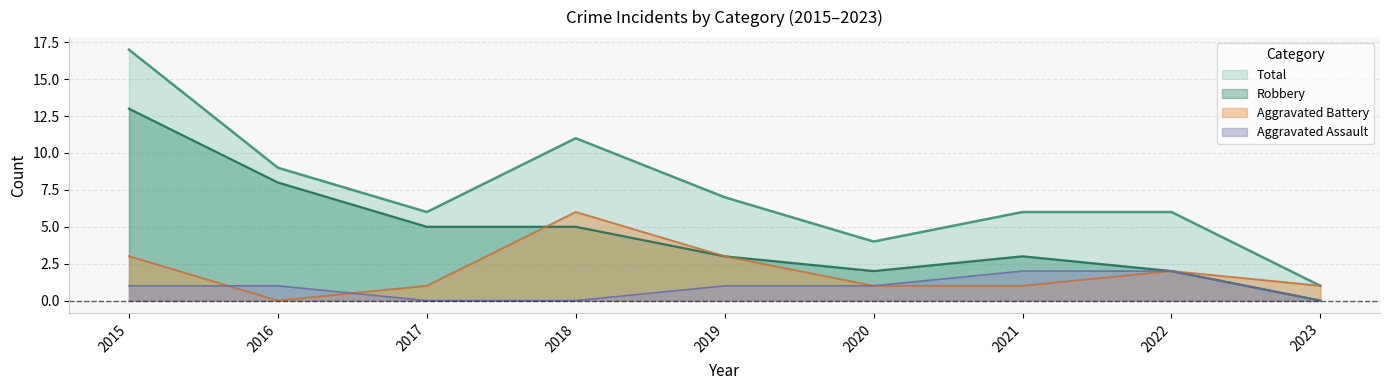

True or false: Aggravated Assault and Robbery cross at least once.

False